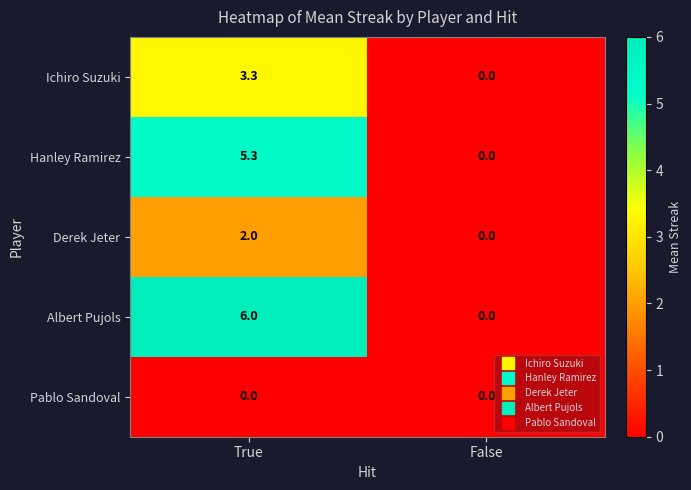

Is it true that Albert Pujols equals -2.7 at False?

False